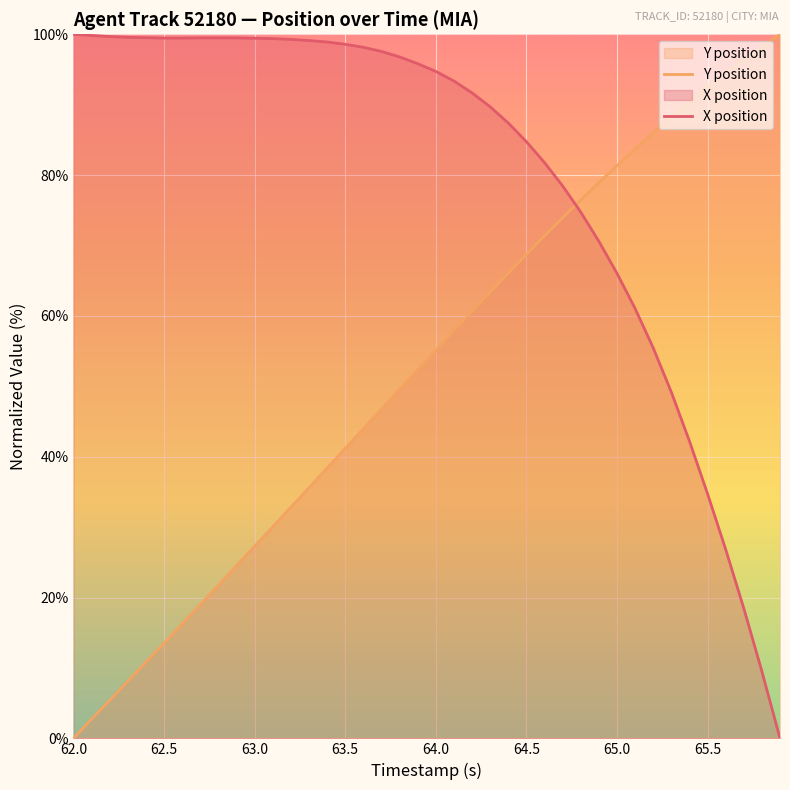

How many positive values does the Y series have?

39